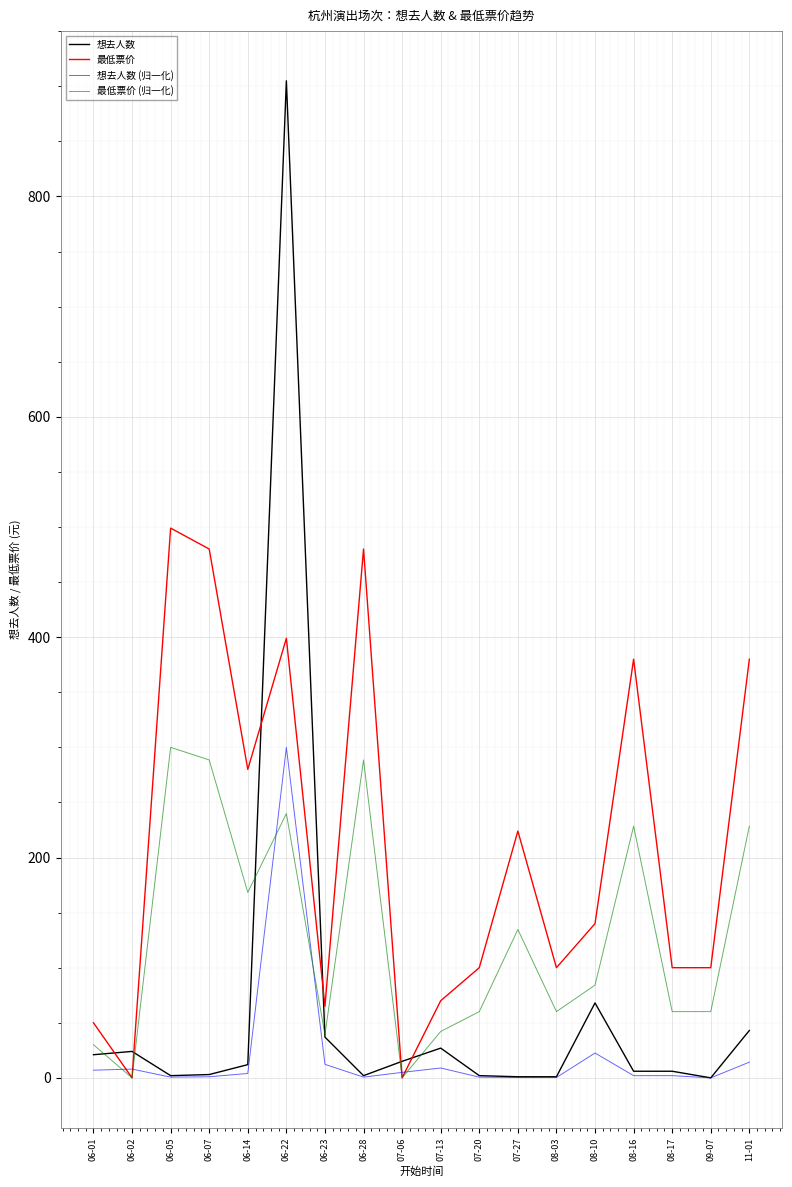

What position from the left is 08-17?

16